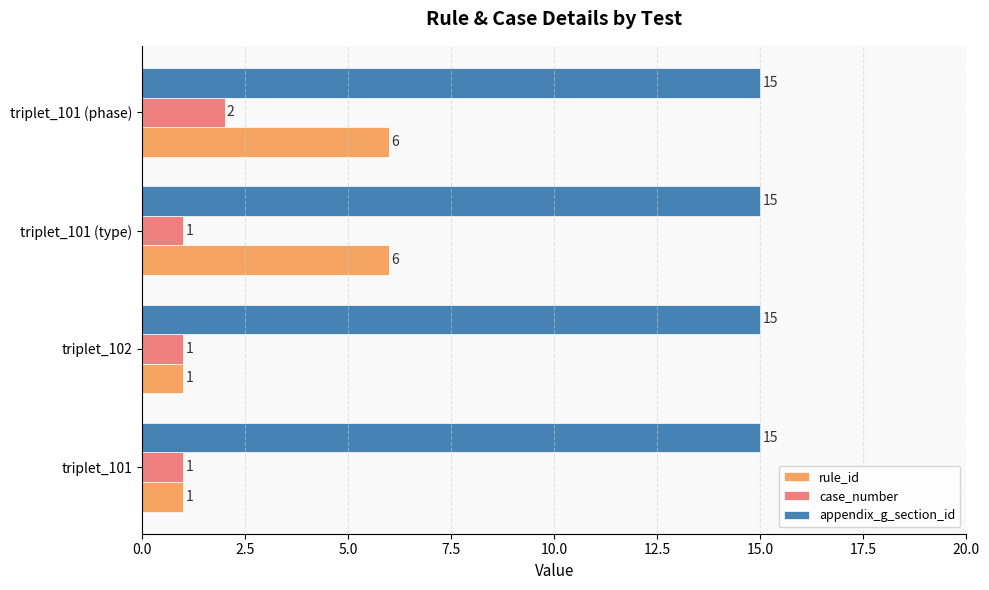

Is it true that case_number equals 2 at triplet_101 (type)?

False